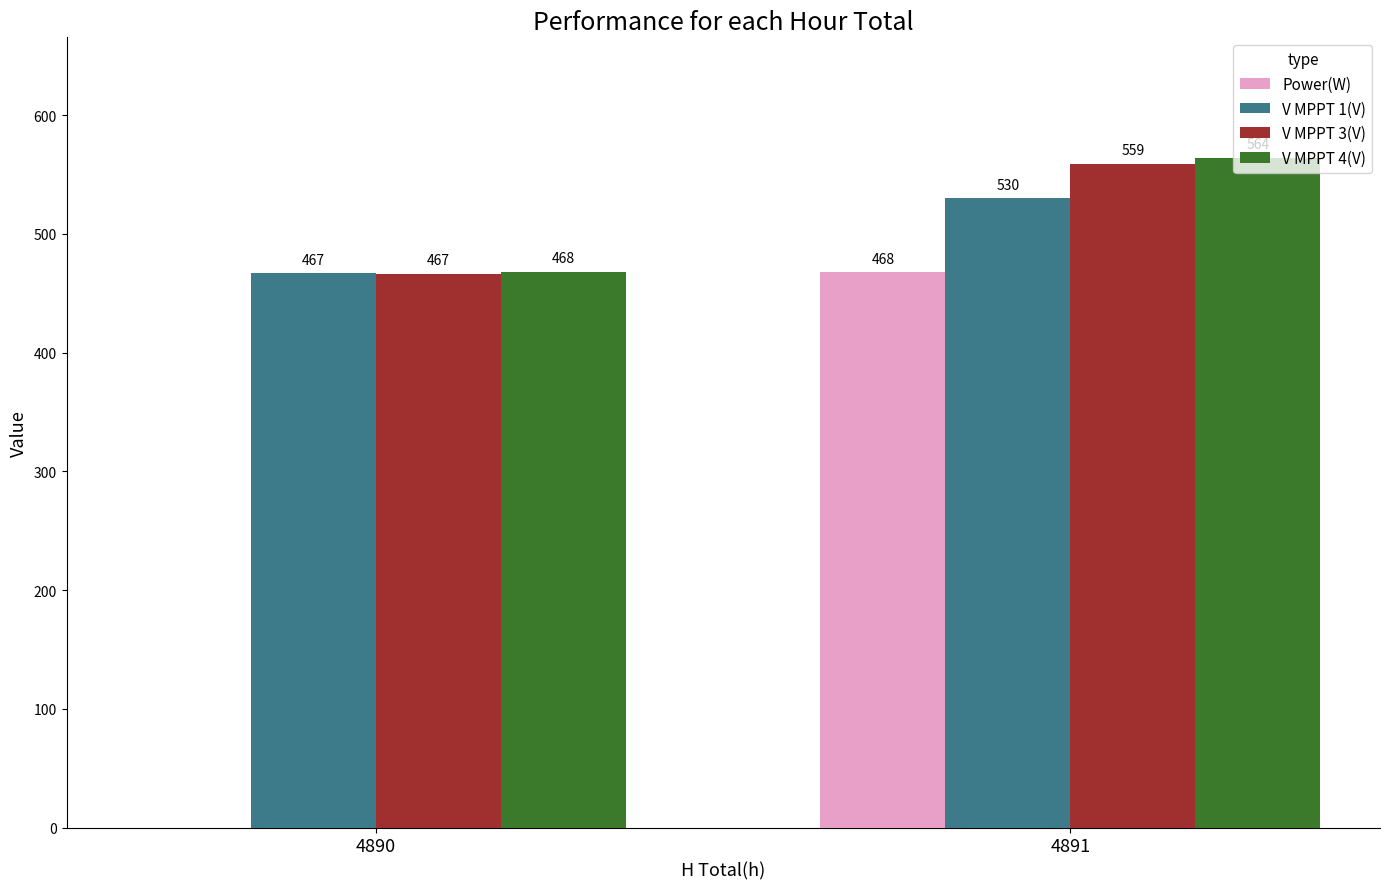

The value of V MPPT 1(V) at 4890 is 467.2. True or false?

True